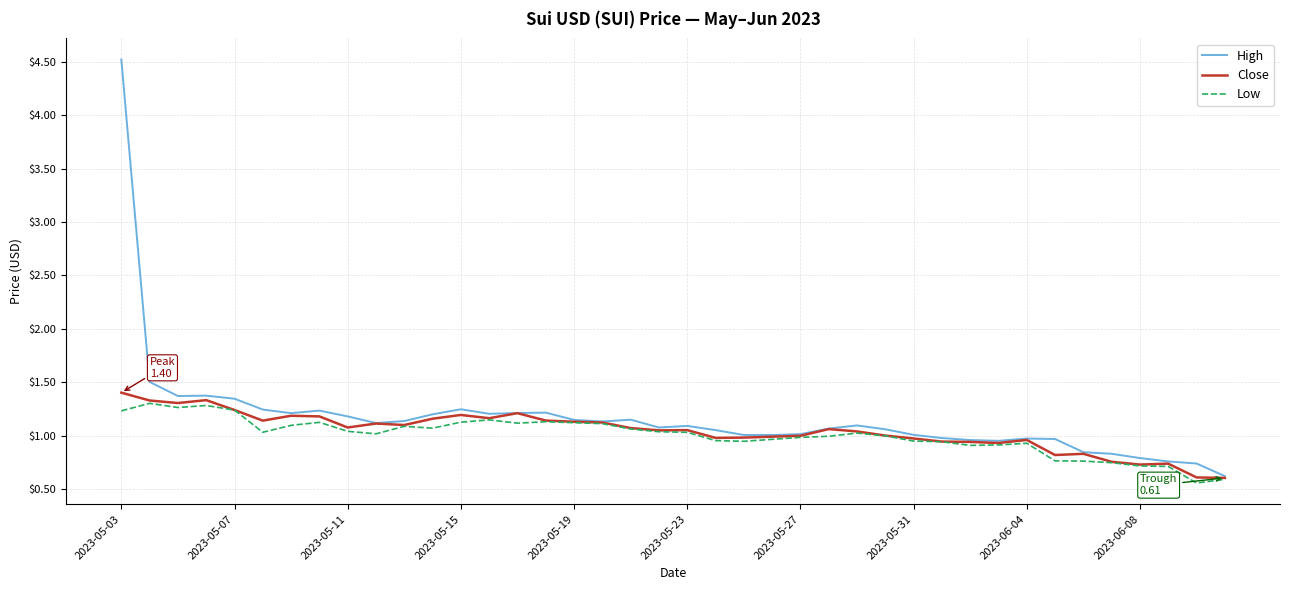

What is the minimum value for Low?

0.6